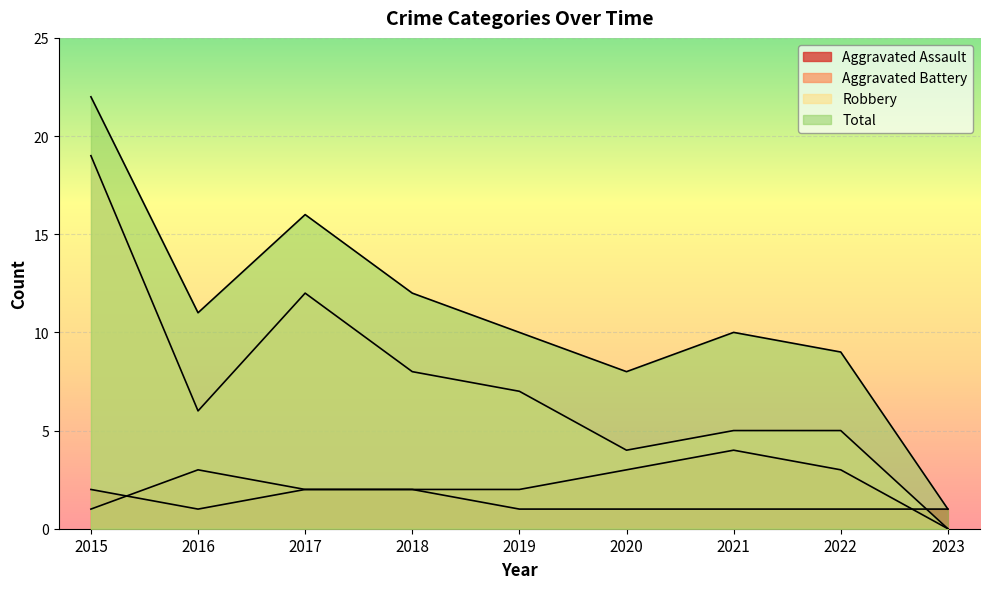

Reading left to right, list all the values displayed in this chart.

Aggravated Assault: 2015=2	2016=1	2017=2	2018=2	2019=1	2020=1	2021=1	2022=1	2023=1
Aggravated Battery: 2015=1	2016=3	2017=2	2018=2	2019=2	2020=3	2021=4	2022=3	2023=0
Robbery: 2015=19	2016=6	2017=12	2018=8	2019=7	2020=4	2021=5	2022=5	2023=0
Total: 2015=22	2016=11	2017=16	2018=12	2019=10	2020=8	2021=10	2022=9	2023=1